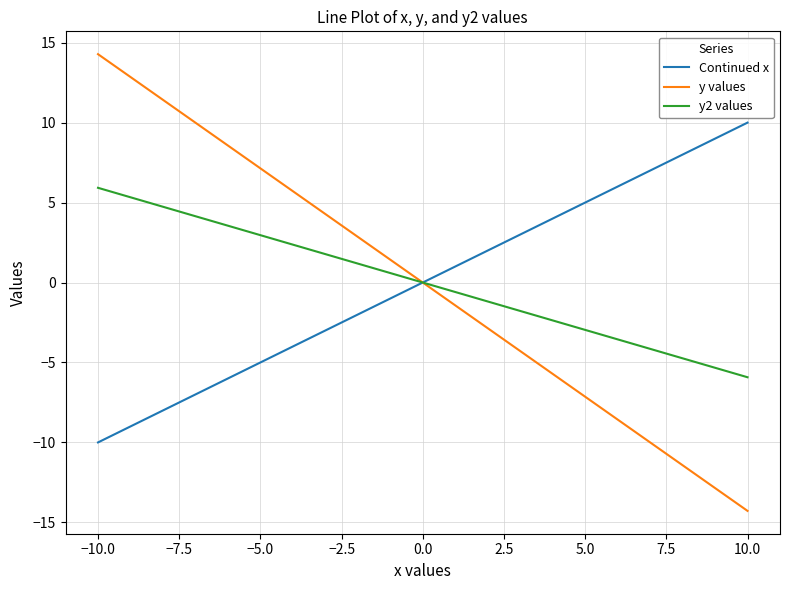

Rank the series by their maximum value, from lowest to highest.

y2 values, Continued x, y values